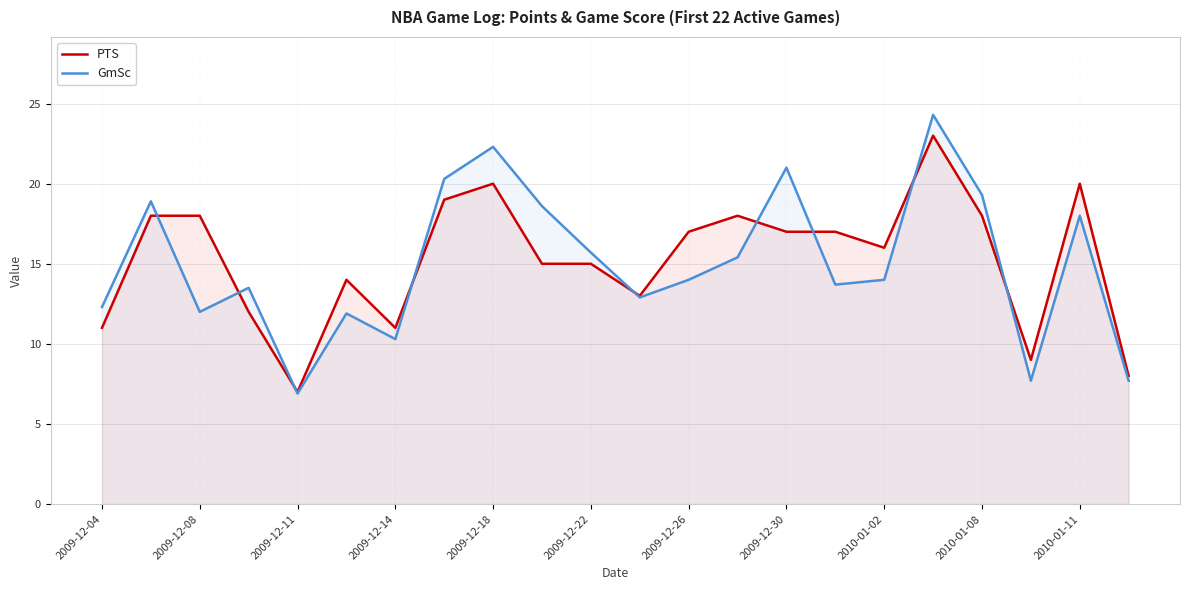

True or false: GmSc has more than 2 interior local peaks.

True